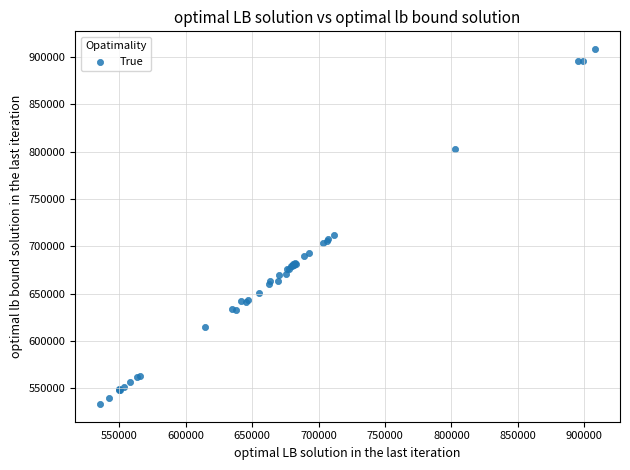

What Y value in the scatter plot is closest to 720799?

711468.0